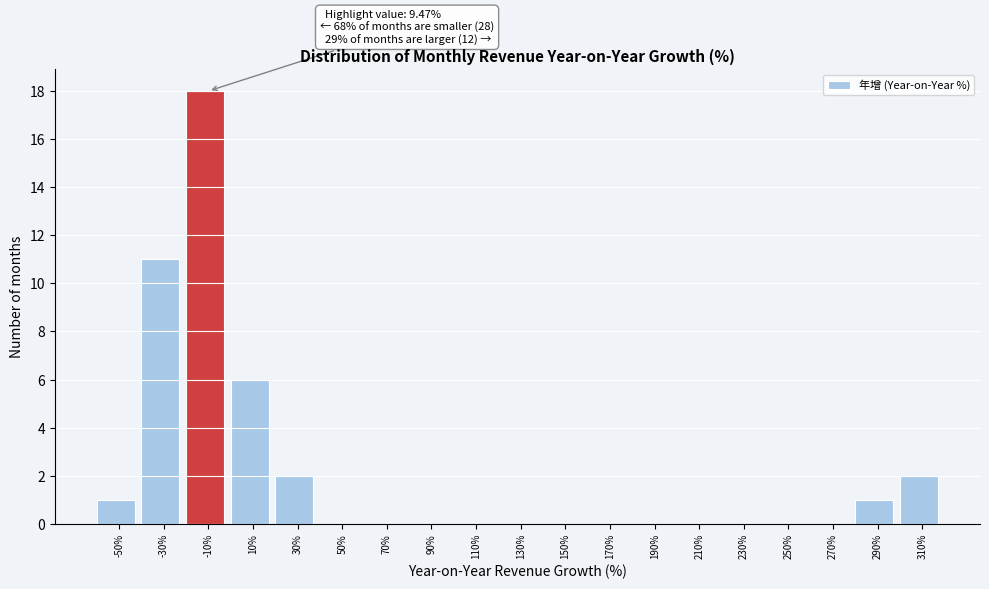

Reading left to right, transcribe all the data shown in this chart.

-50%=1	-30%=11	-10%=18	10%=6	30%=2	50%=0	70%=0	90%=0	110%=0	130%=0	150%=0	170%=0	190%=0	210%=0	230%=0	250%=0	270%=0	290%=1	310%=2